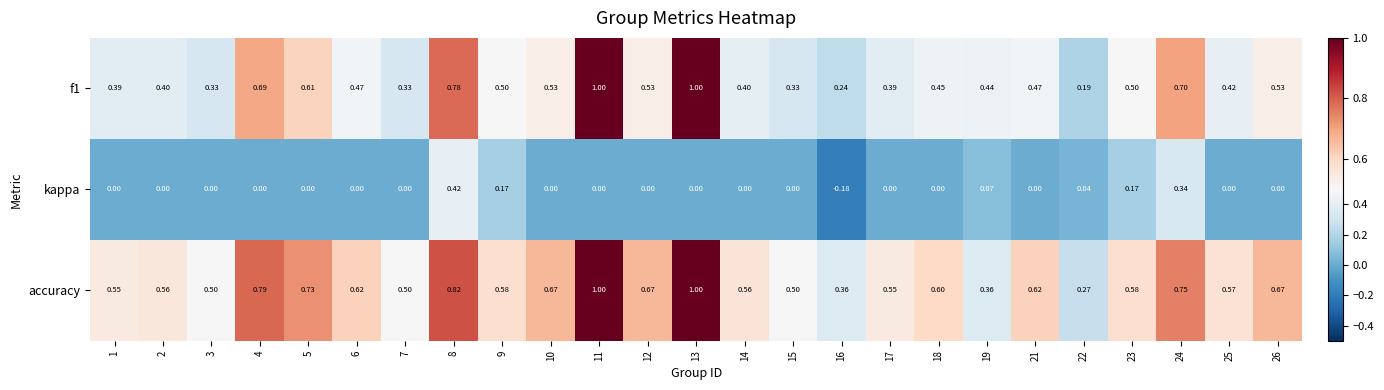

Which series has the largest total across all categories?

accuracy